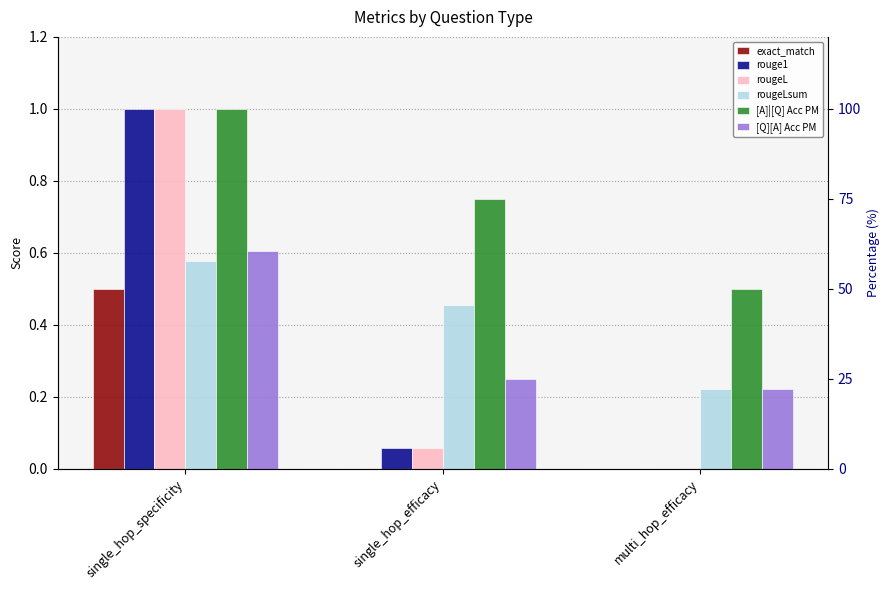

Which category has the lowest value in the rougeL series?

multi_hop_efficacy